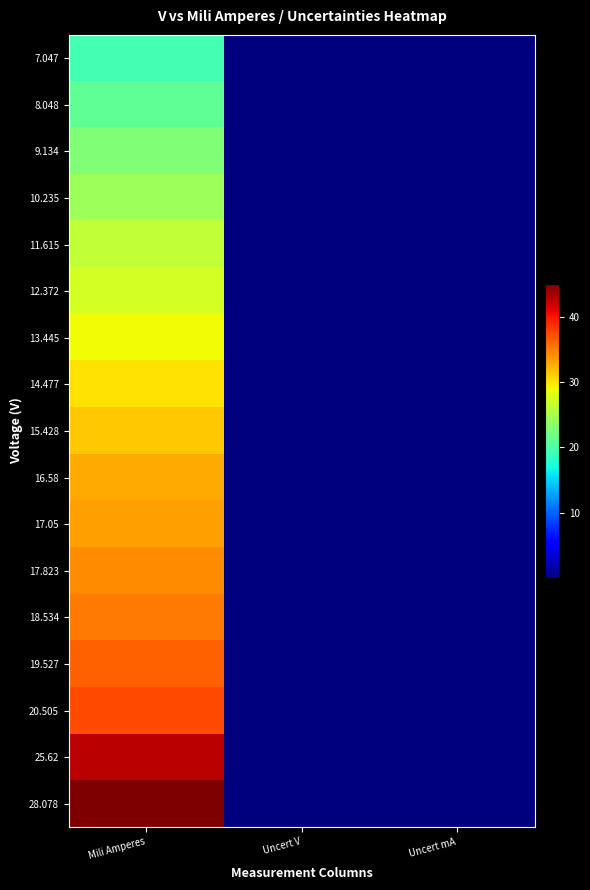

Reading right to left, what are all the values shown in this chart?

7.047: Uncert mA=0.0	Uncert V=0.0	Mili Amperes=19.5
8.048: Uncert mA=0.0	Uncert V=0.0	Mili Amperes=21.1
9.134: Uncert mA=0.0	Uncert V=0.0	Mili Amperes=22.8
10.235: Uncert mA=0.0	Uncert V=0.0	Mili Amperes=24.4
11.615: Uncert mA=0.0	Uncert V=0.0	Mili Amperes=26.3
12.372: Uncert mA=0.0	Uncert V=0.0	Mili Amperes=27.4
13.445: Uncert mA=0.0	Uncert V=0.0	Mili Amperes=28.9
14.477: Uncert mA=0.0	Uncert V=0.0	Mili Amperes=30.2
15.428: Uncert mA=0.0	Uncert V=0.0	Mili Amperes=31.4
16.58: Uncert mA=0.0	Uncert V=0.0	Mili Amperes=32.8
17.05: Uncert mA=0.0	Uncert V=0.0	Mili Amperes=33.3
17.823: Uncert mA=0.0	Uncert V=0.0	Mili Amperes=34.2
18.534: Uncert mA=0.0	Uncert V=0.0	Mili Amperes=35.1
19.527: Uncert mA=0.0	Uncert V=0.0	Mili Amperes=36.3
20.505: Uncert mA=0.0	Uncert V=0.0	Mili Amperes=37.4
25.62: Uncert mA=0.0	Uncert V=0.0	Mili Amperes=42.6
28.078: Uncert mA=0.0	Uncert V=0.0	Mili Amperes=45.0